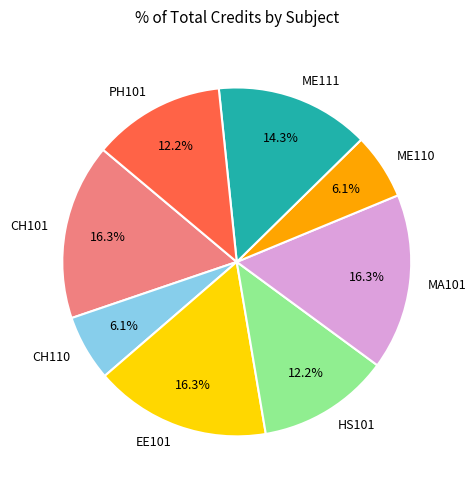

What portion of the pie excludes CH101?

83.7%